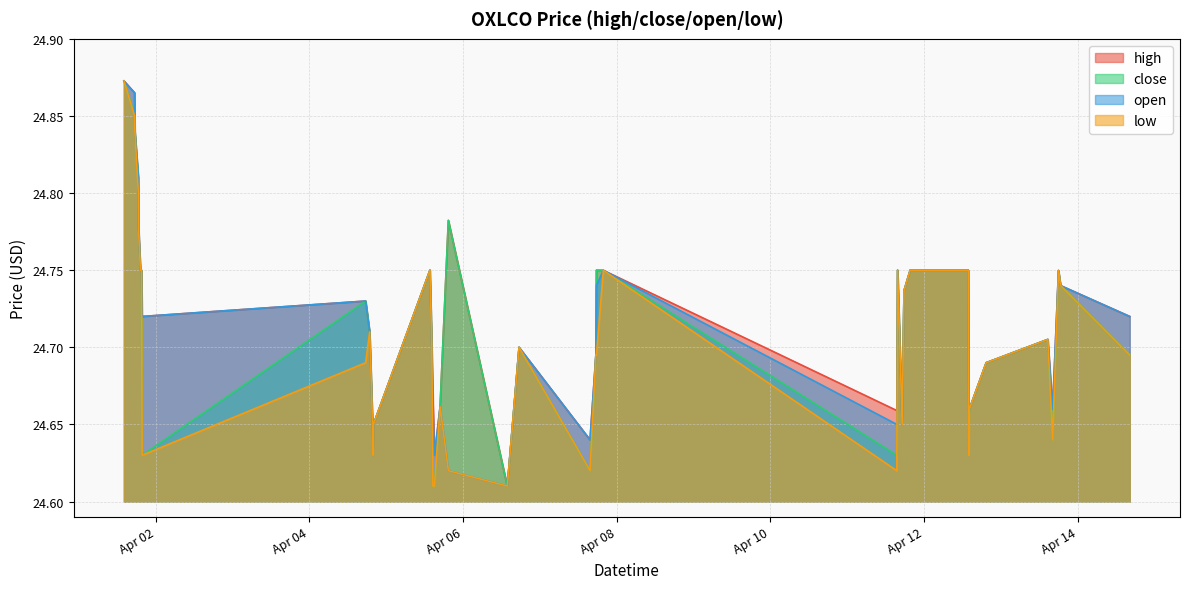

What is the label of the 29th point from the left?

2022-04-11 17:10